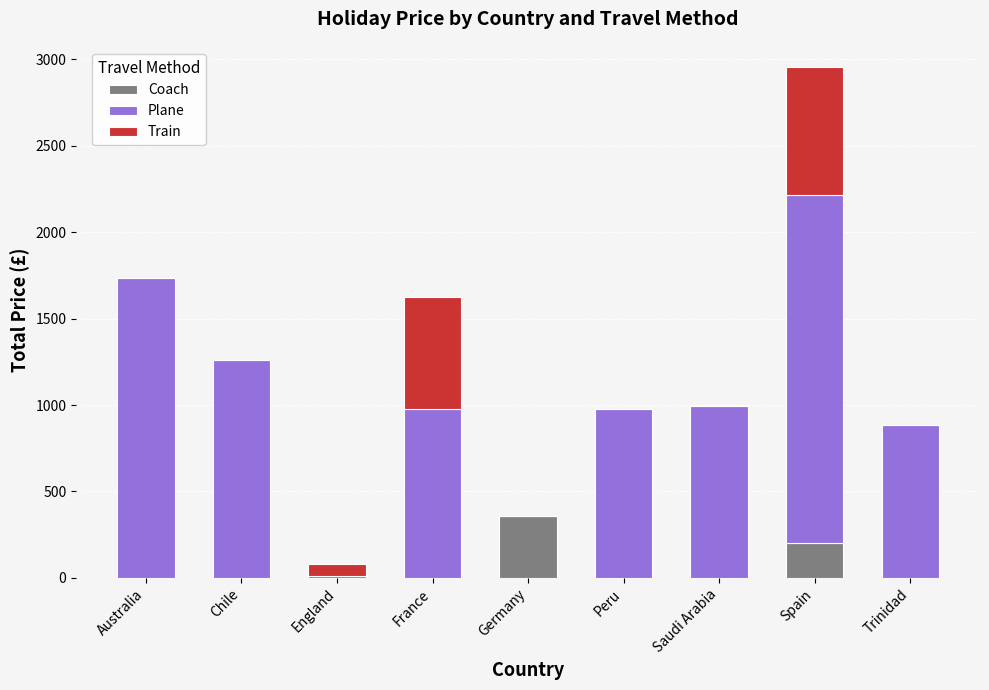

At which category is the sum across all series the highest?

Spain